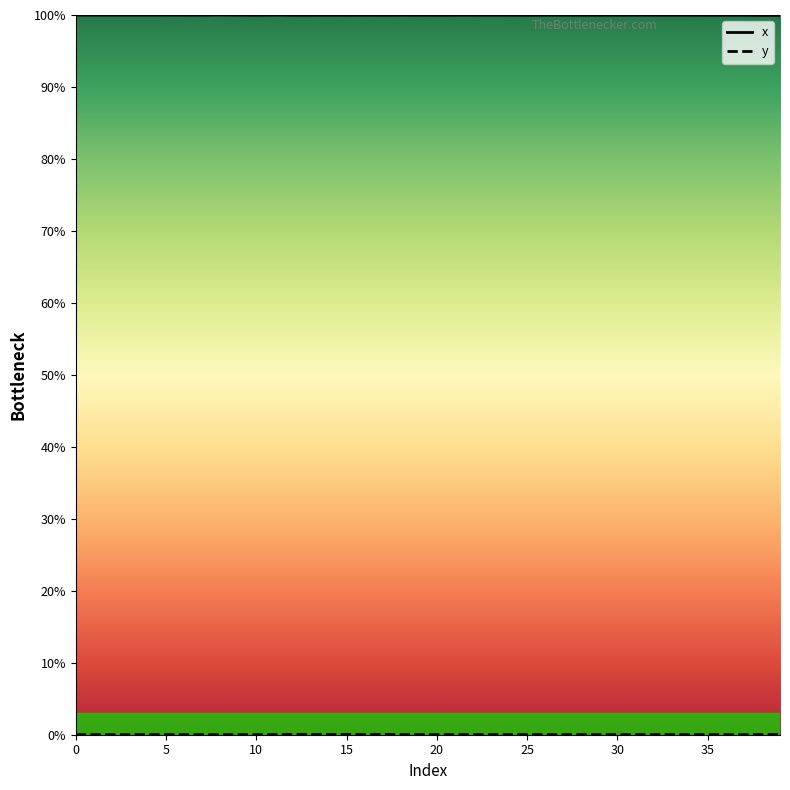

Count the number of categories in the chart.

40